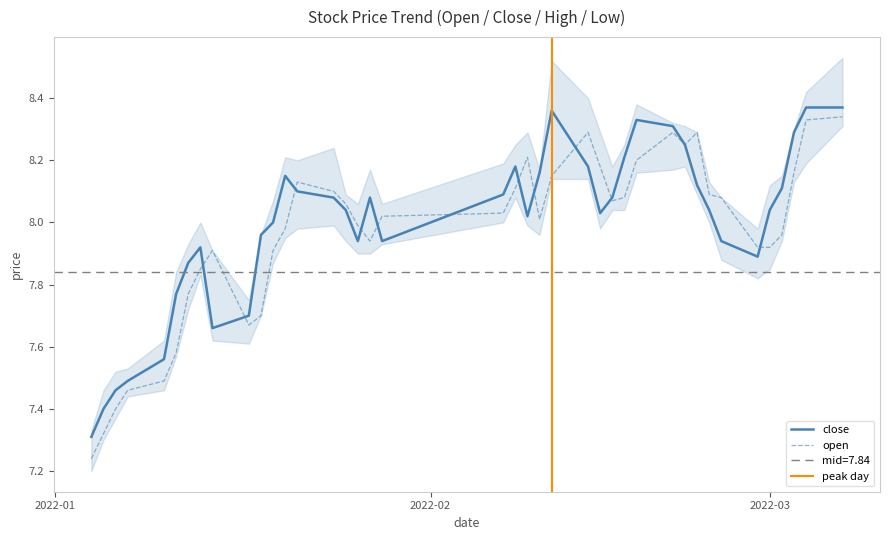

At which label does close first exceed 8?

2022-01-20